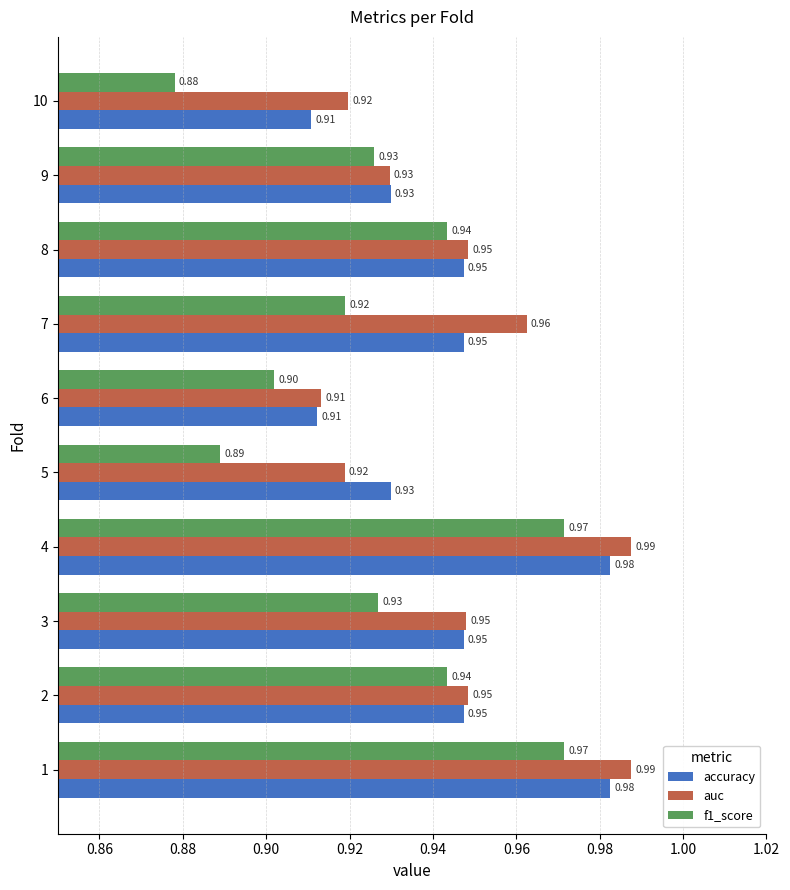

Which series has the largest total across all categories?

auc